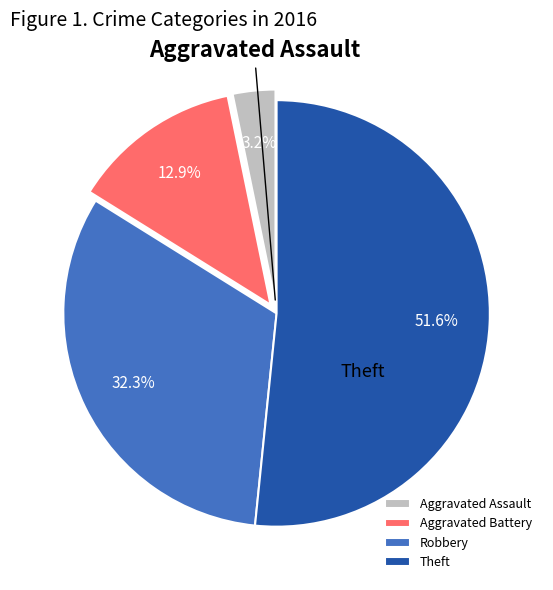

Approximately how many times larger is the value at Robbery compared to Aggravated Assault?

10.0